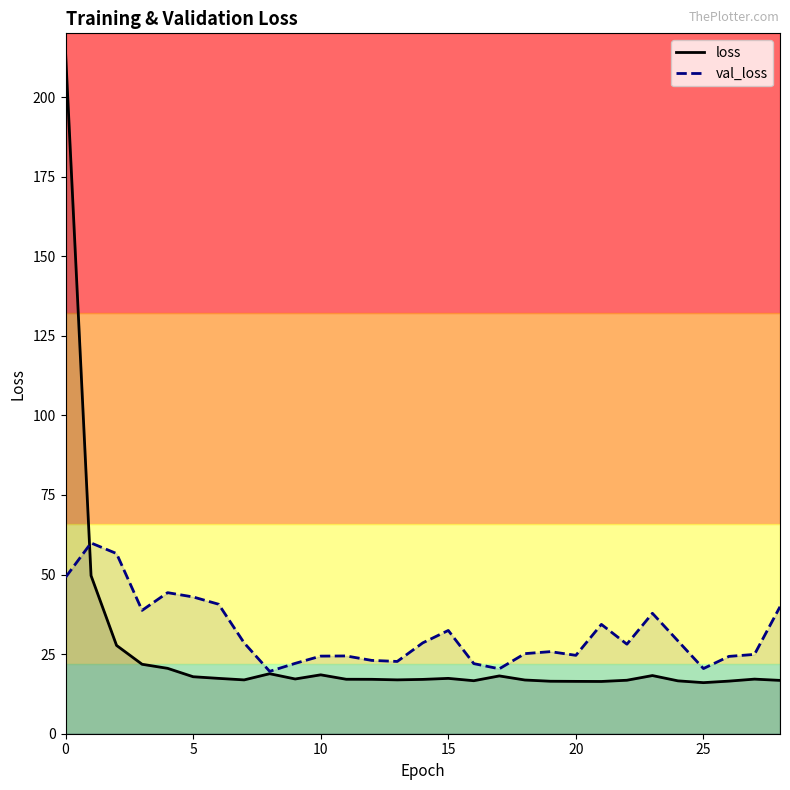

What is the sum of the loss values at 14 and 24?

33.7